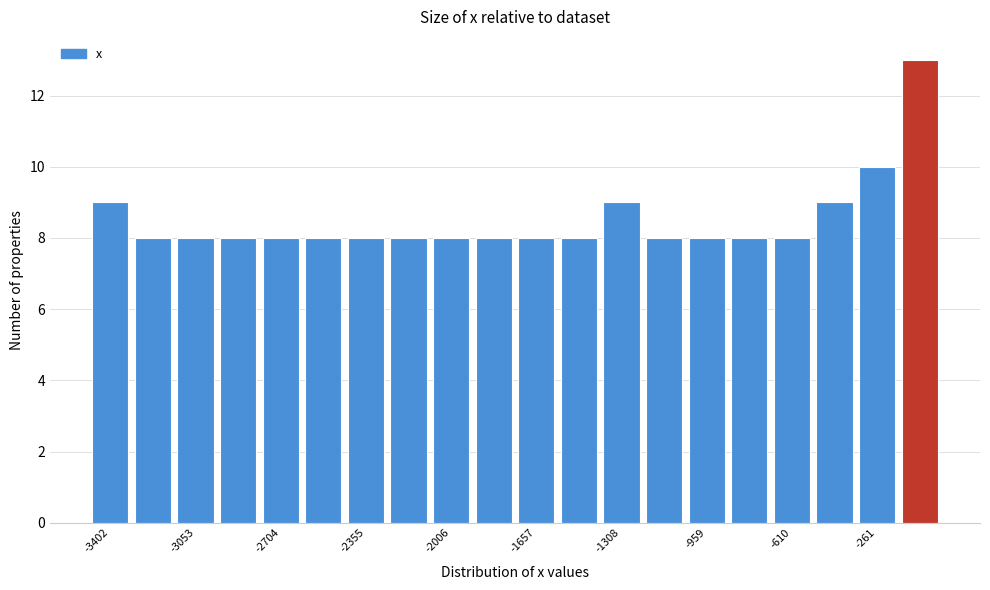

Read against the x-axis, roughly where is the centre of the tallest bar?

-100